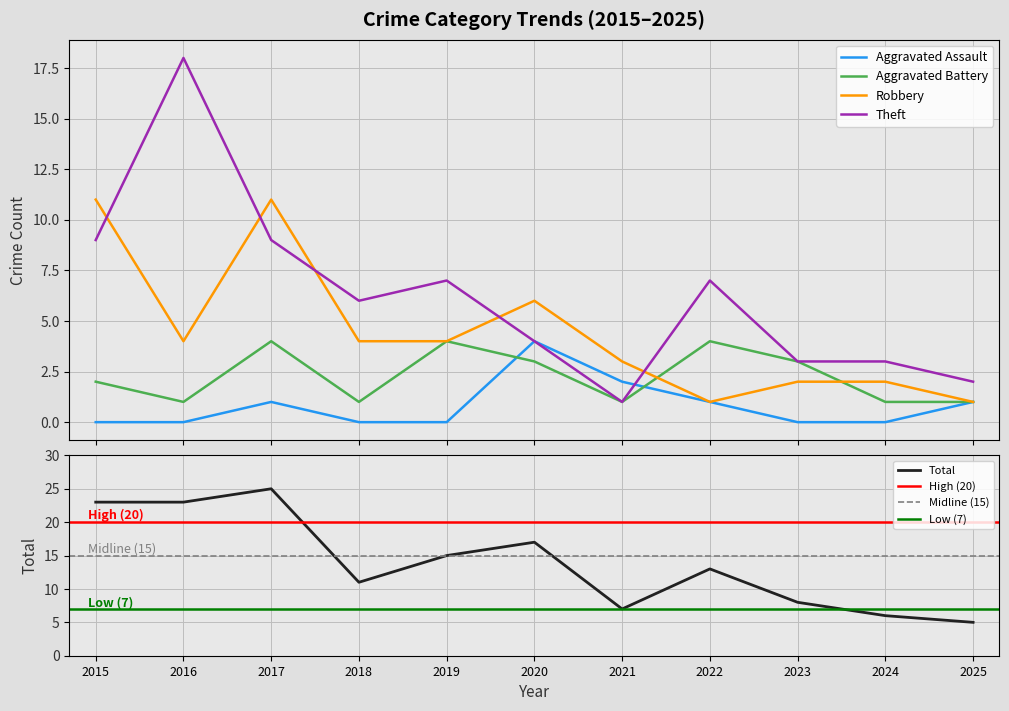

At which label does Total first exceed 13?

2015